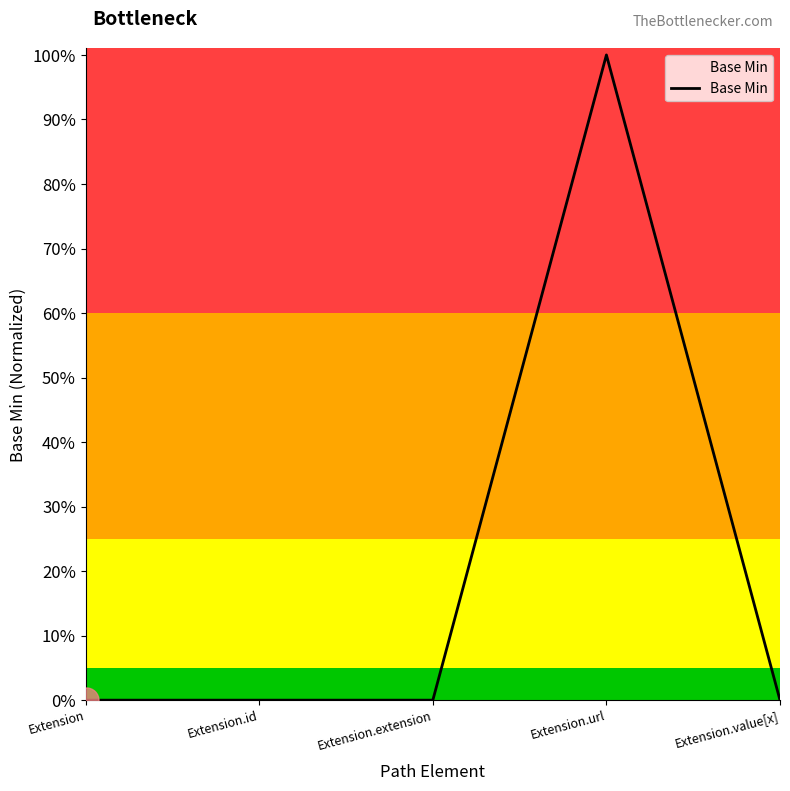

How many positive values are there?

1